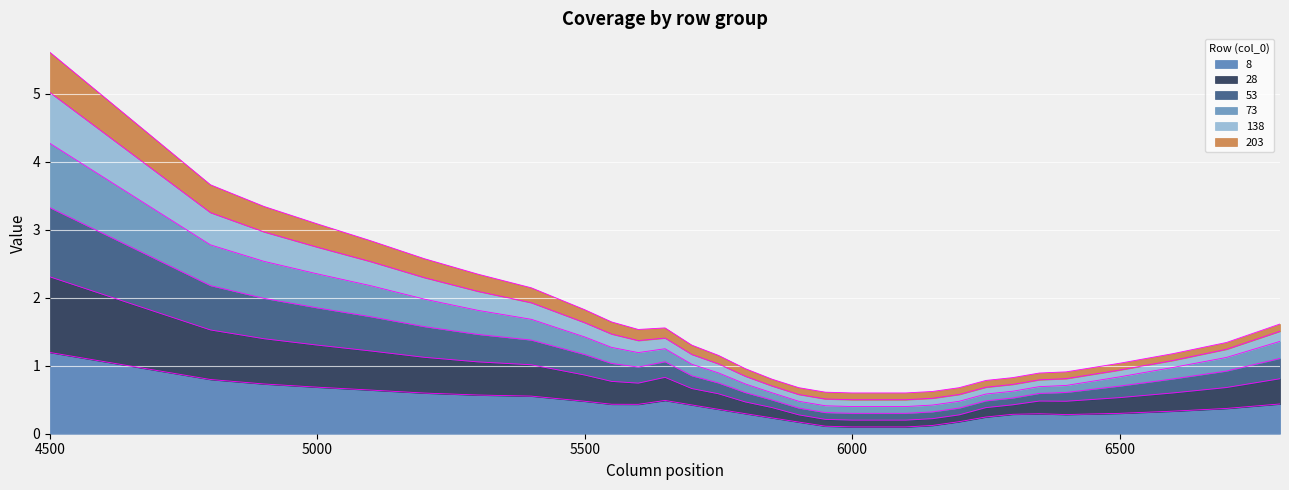

Does the chart display data point markers on the line(s)?

No